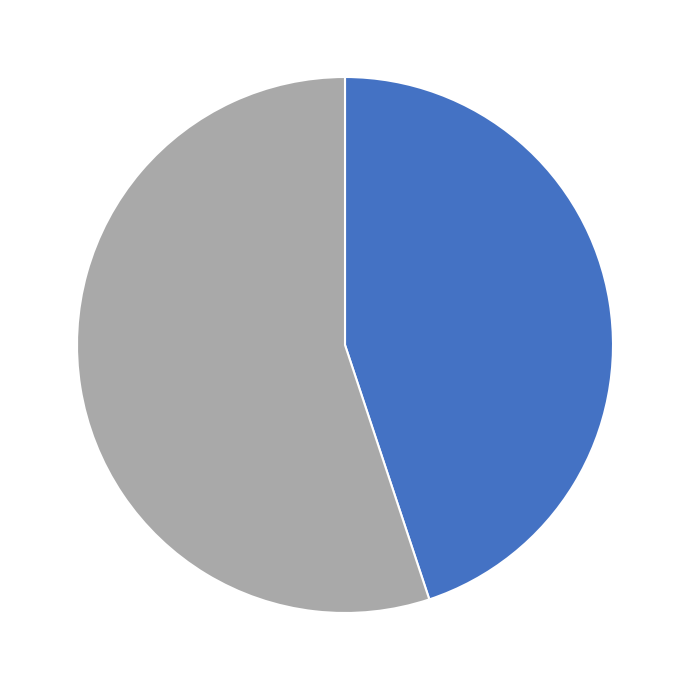

Is there a majority slice in this chart?

Yes